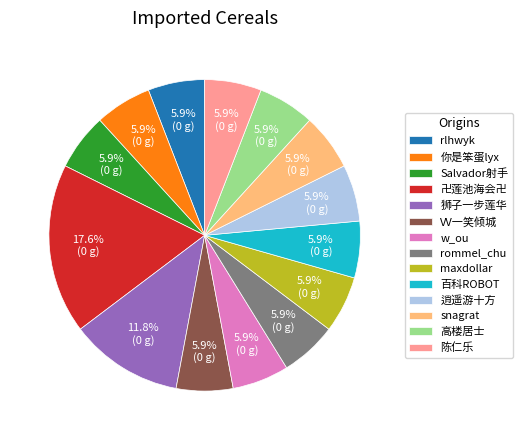

What portion of the pie excludes 你是笨蛋lyx?

94.1%